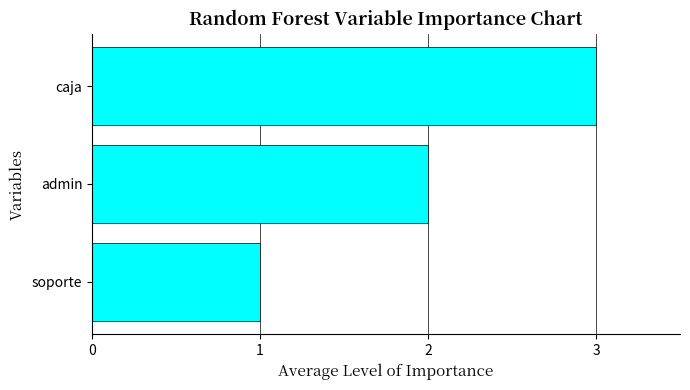

List the labels in order of value, largest first.

caja, admin, soporte